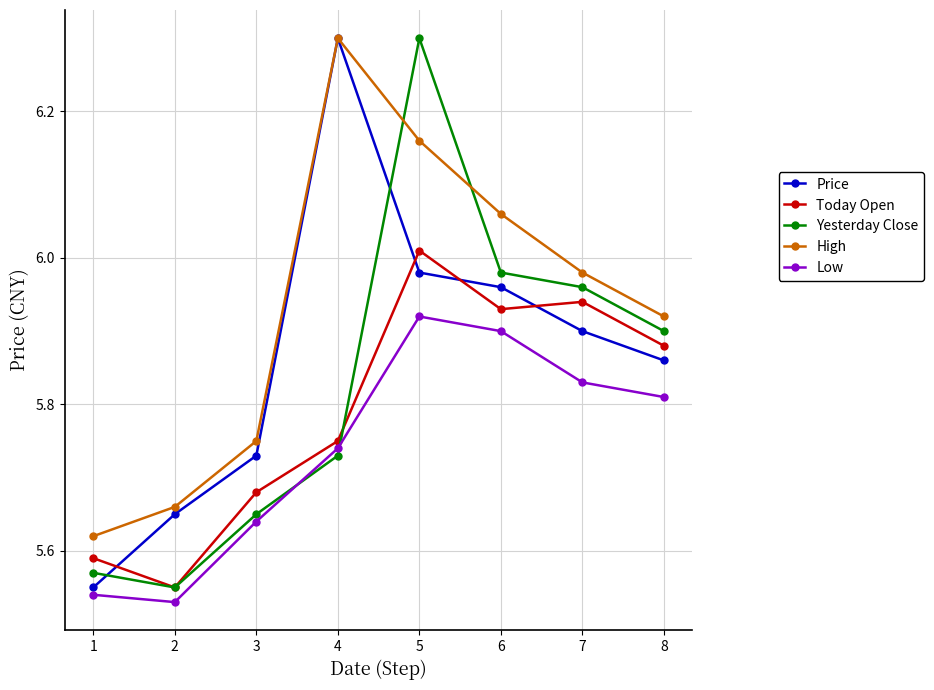

Which label corresponds to the smallest value in the chart?

2